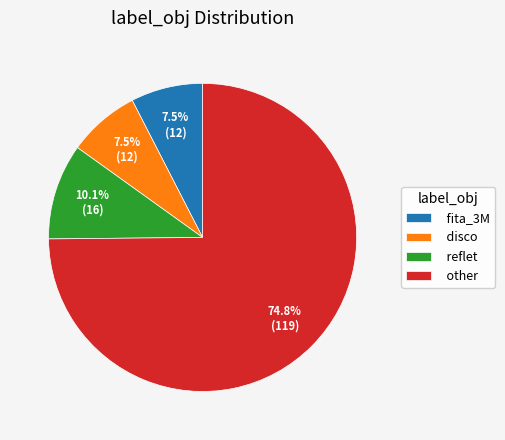

How much of the chart is everything except reflet?

89.9%